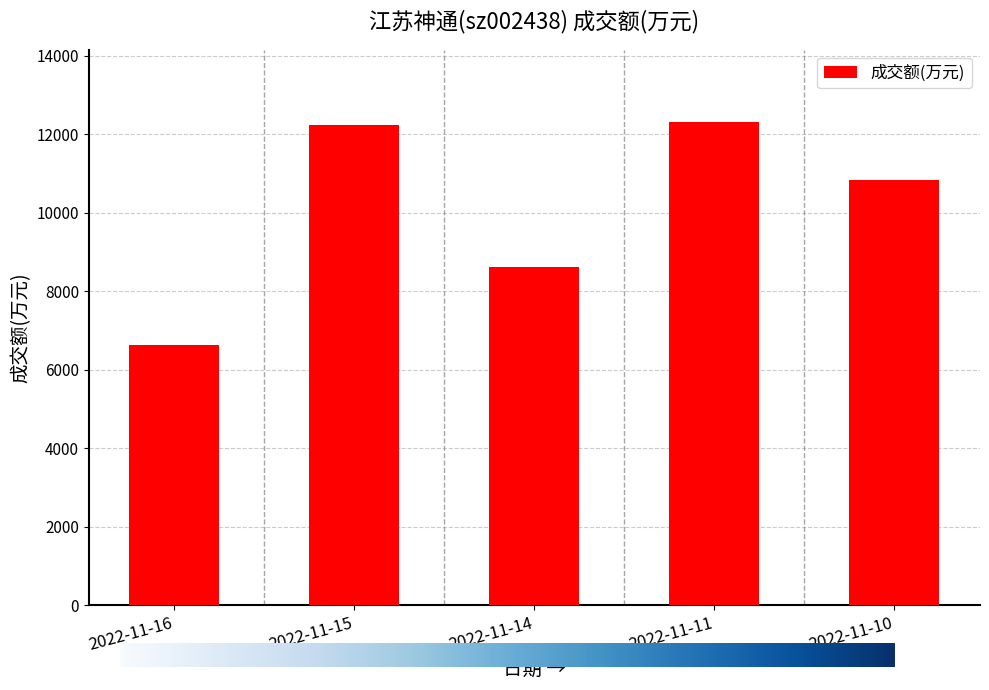

What is the value of the 2nd bar from the left?

12247